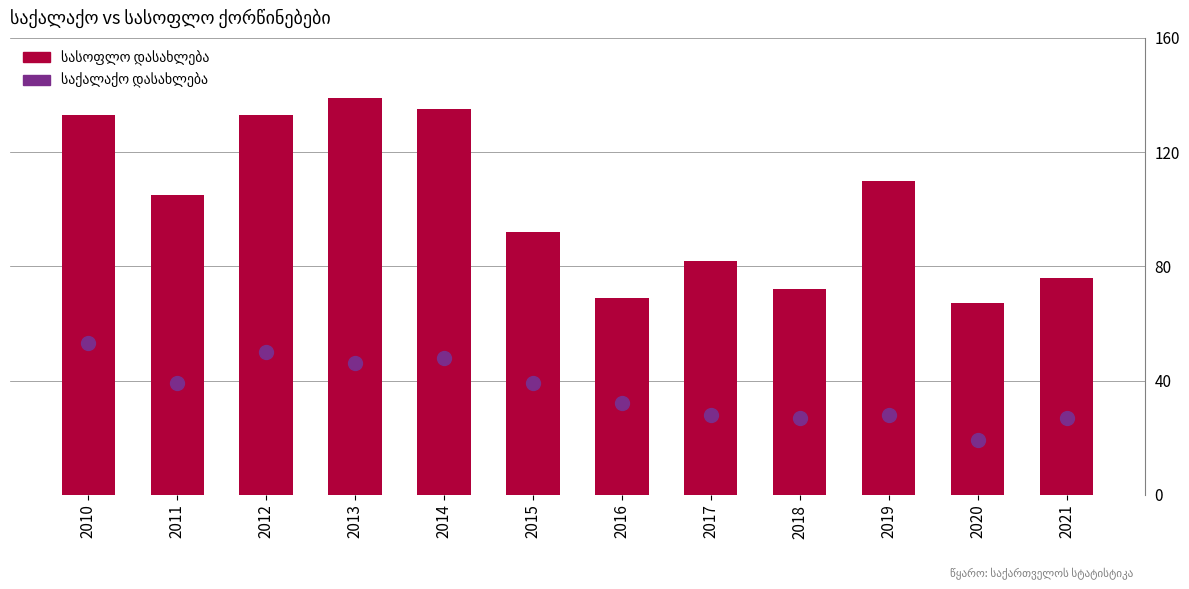

Which series has the widest spread of Y values?

სასოფლო დასახლება